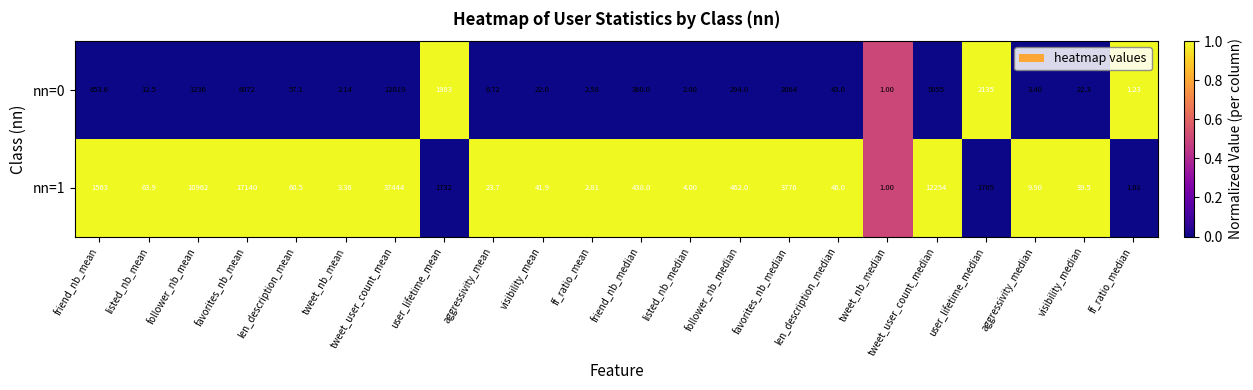

Which label corresponds to the smallest value in the chart?

tweet_nb_median